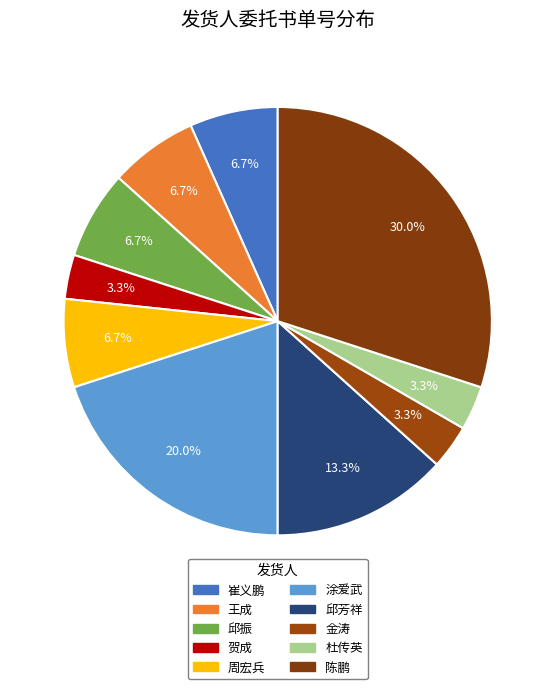

What portion of the pie excludes 杜传英?

96.7%